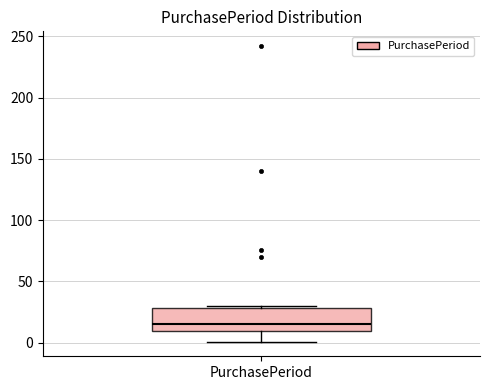

Where is the lower edge of the box for PurchasePeriod on the y-axis? The values are not printed on the chart, so give them approximately, as read against the axis.

10